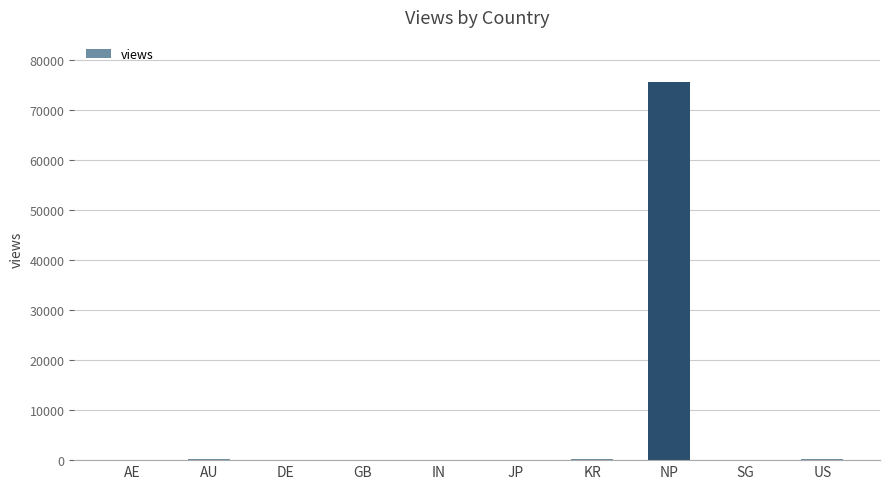

At which category does the chart reach its peak across all series?

NP